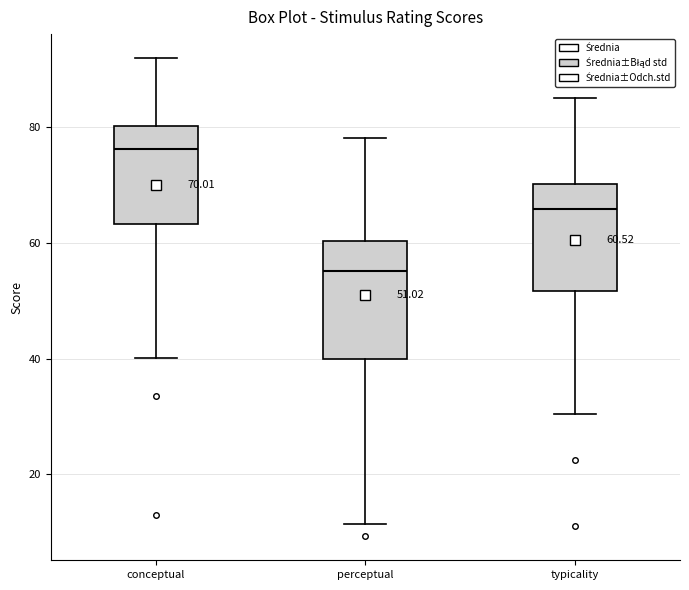

Which box's median line is the lowest?

perceptual